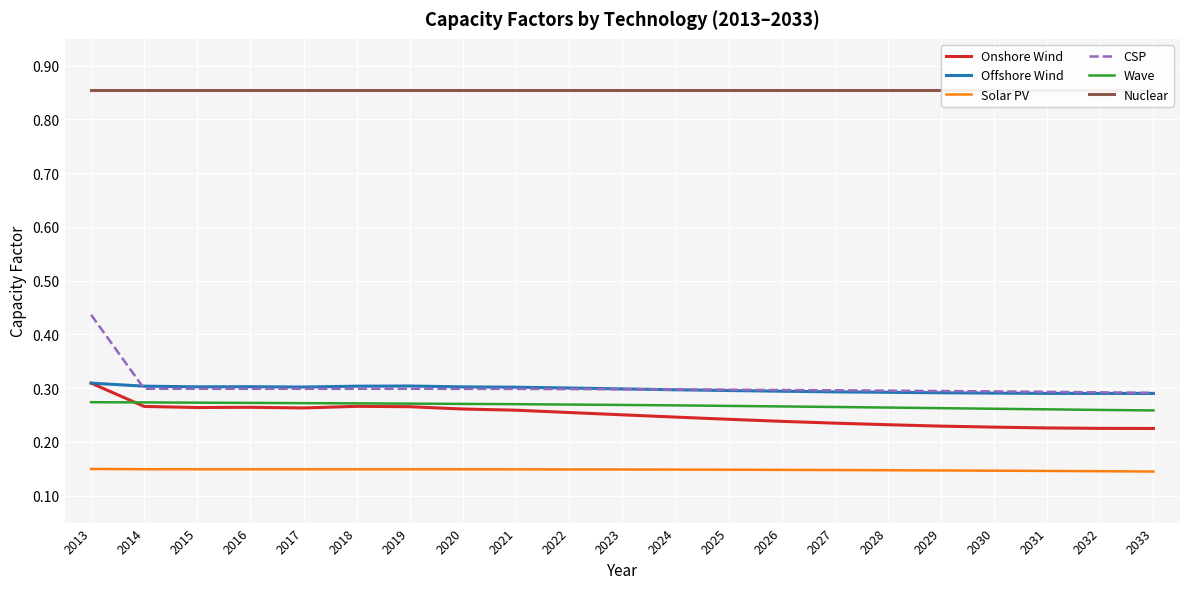

Reading left to right, transcribe all the data shown in this chart.

Onshore Wind: 2013=0.3	2014=0.3	2015=0.3	2016=0.3	2017=0.3	2018=0.3	2019=0.3	2020=0.3	2021=0.3	2022=0.3	2023=0.3	2024=0.2	2025=0.2	2026=0.2	2027=0.2	2028=0.2	2029=0.2	2030=0.2	2031=0.2	2032=0.2	2033=0.2
Offshore Wind: 2013=0.3	2014=0.3	2015=0.3	2016=0.3	2017=0.3	2018=0.3	2019=0.3	2020=0.3	2021=0.3	2022=0.3	2023=0.3	2024=0.3	2025=0.3	2026=0.3	2027=0.3	2028=0.3	2029=0.3	2030=0.3	2031=0.3	2032=0.3	2033=0.3
Solar PV: 2013=0.1	2014=0.1	2015=0.1	2016=0.1	2017=0.1	2018=0.1	2019=0.1	2020=0.1	2021=0.1	2022=0.1	2023=0.1	2024=0.1	2025=0.1	2026=0.1	2027=0.1	2028=0.1	2029=0.1	2030=0.1	2031=0.1	2032=0.1	2033=0.1
CSP: 2013=0.4	2014=0.3	2015=0.3	2016=0.3	2017=0.3	2018=0.3	2019=0.3	2020=0.3	2021=0.3	2022=0.3	2023=0.3	2024=0.3	2025=0.3	2026=0.3	2027=0.3	2028=0.3	2029=0.3	2030=0.3	2031=0.3	2032=0.3	2033=0.3
Wave: 2013=0.3	2014=0.3	2015=0.3	2016=0.3	2017=0.3	2018=0.3	2019=0.3	2020=0.3	2021=0.3	2022=0.3	2023=0.3	2024=0.3	2025=0.3	2026=0.3	2027=0.3	2028=0.3	2029=0.3	2030=0.3	2031=0.3	2032=0.3	2033=0.3
Nuclear: 2013=0.9	2014=0.9	2015=0.9	2016=0.9	2017=0.9	2018=0.9	2019=0.9	2020=0.9	2021=0.9	2022=0.9	2023=0.9	2024=0.9	2025=0.9	2026=0.9	2027=0.9	2028=0.9	2029=0.9	2030=0.9	2031=0.9	2032=0.9	2033=0.9